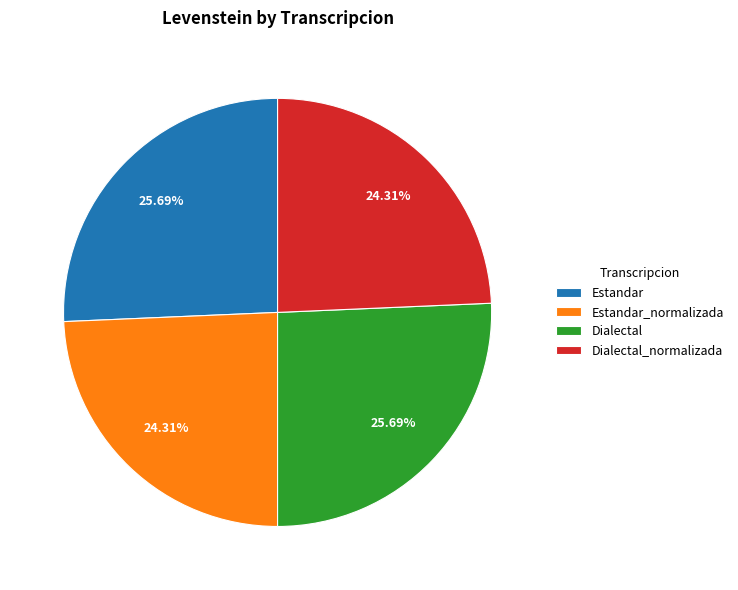

Does Dialectal account for over 50% of the chart?

No